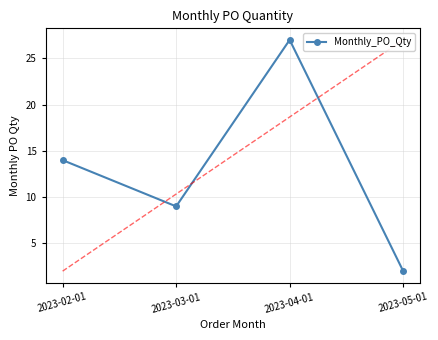

What is the value of the 1st point from the left?

14